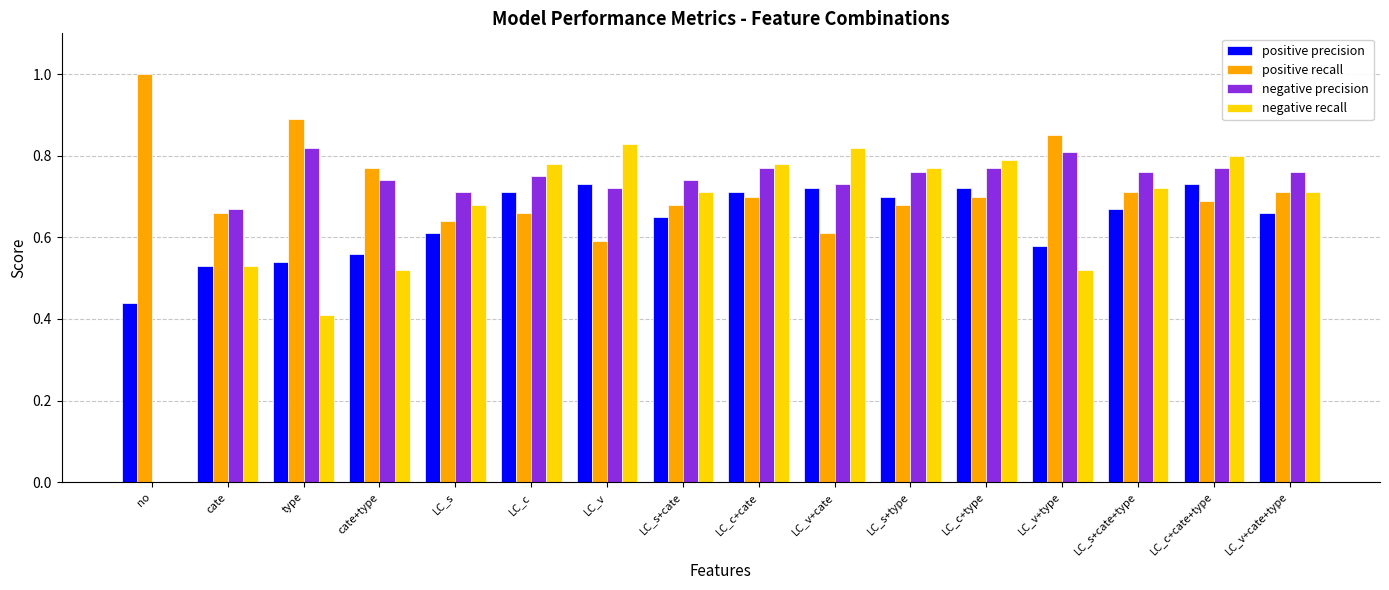

The value of positive precision at LC_v+cate is 0.4. True or false?

False